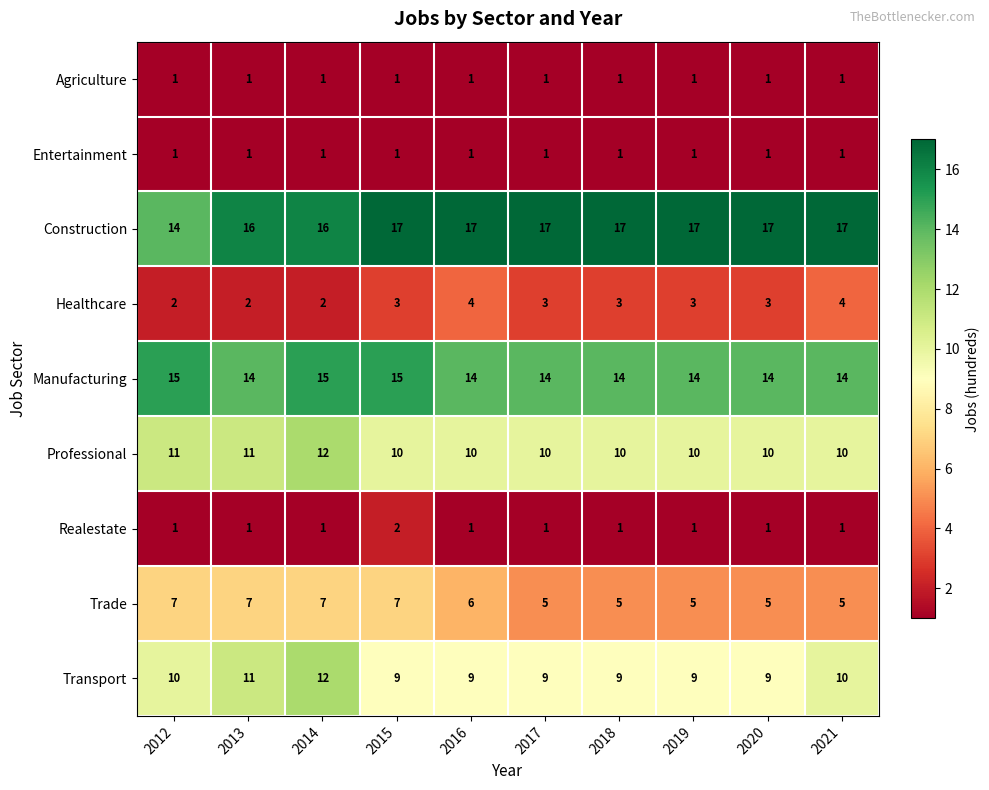

What is the total value across all series at 2019?

61